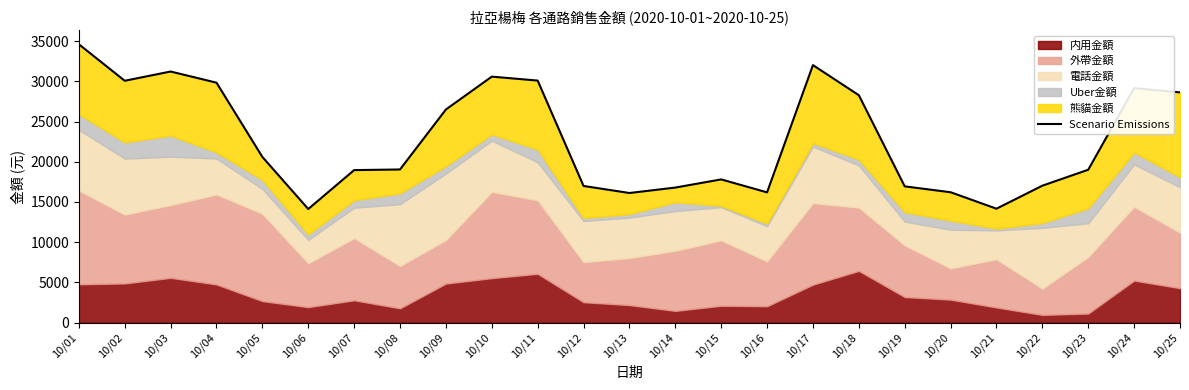

What is the maximum value shown in the chart?

34600